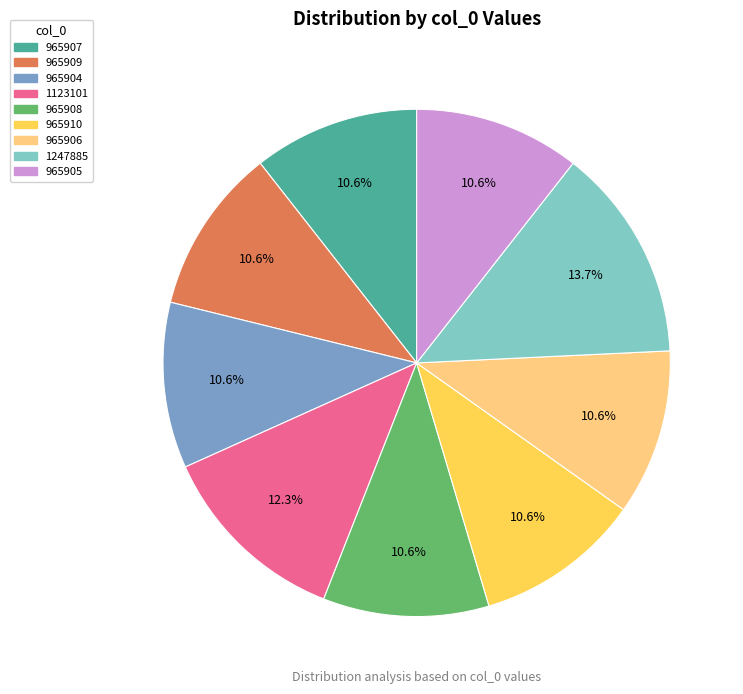

Which category has the biggest portion of the pie?

1247885